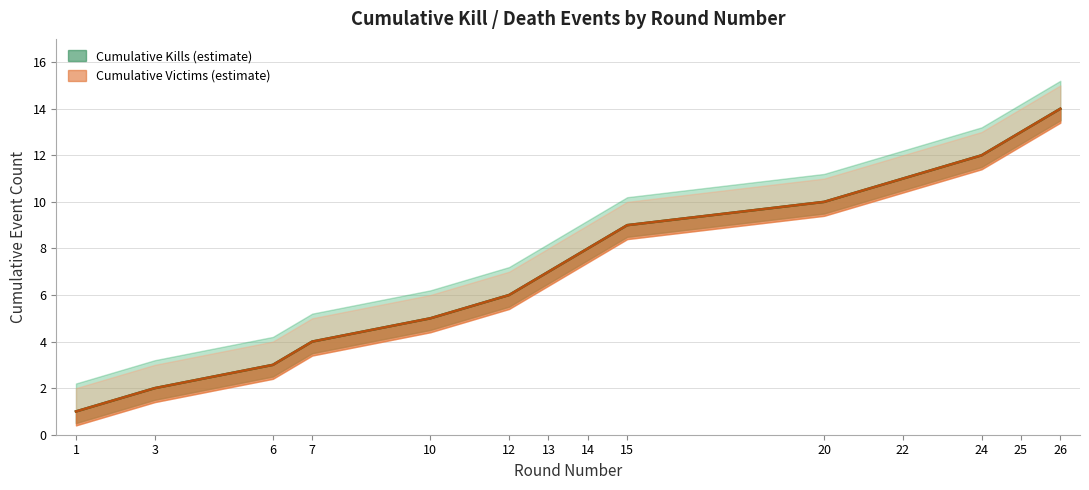

True or false: Kills per Round (cumulative) and Victims per Round (cumulative) cross at least once.

False